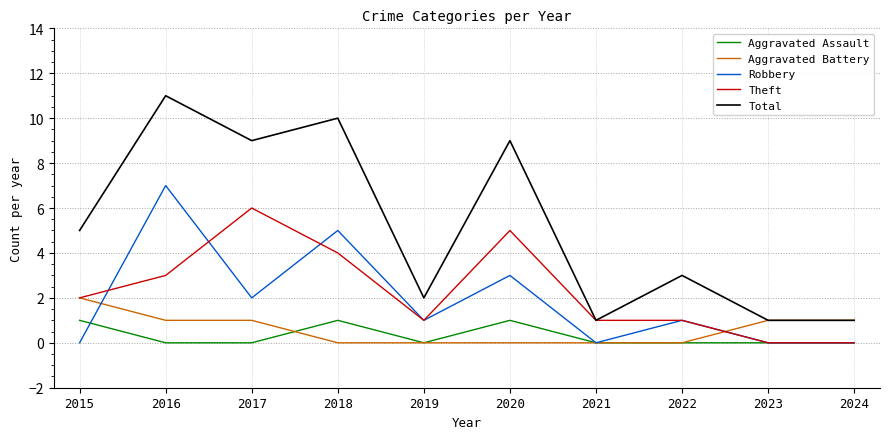

Which series changed the most between 2017 and 2022?

Total